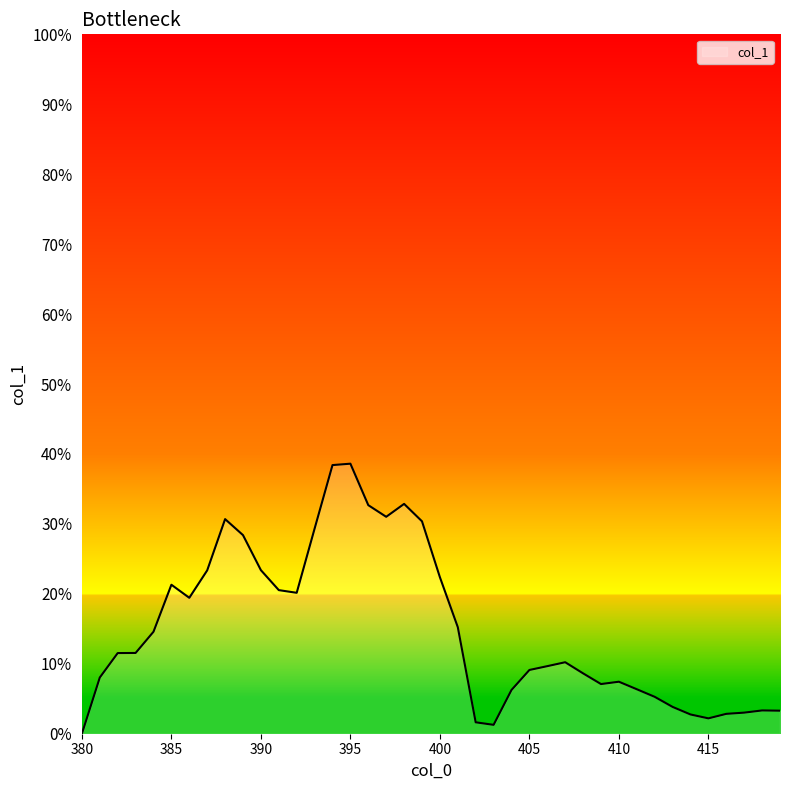

Is this an area chart (filled region under the line)?

Yes